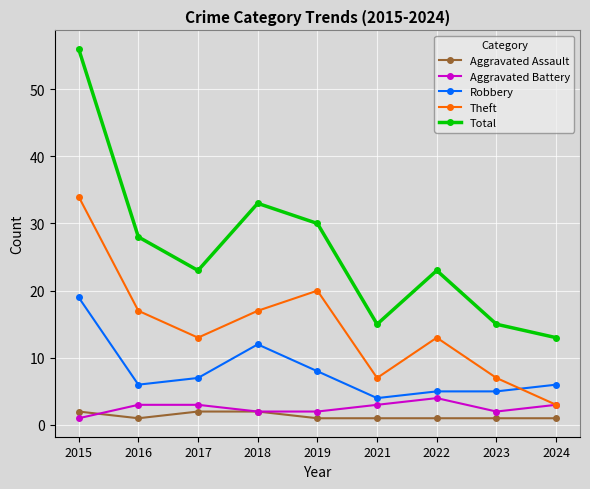

At how many categories does at least one series exceed 26?

4